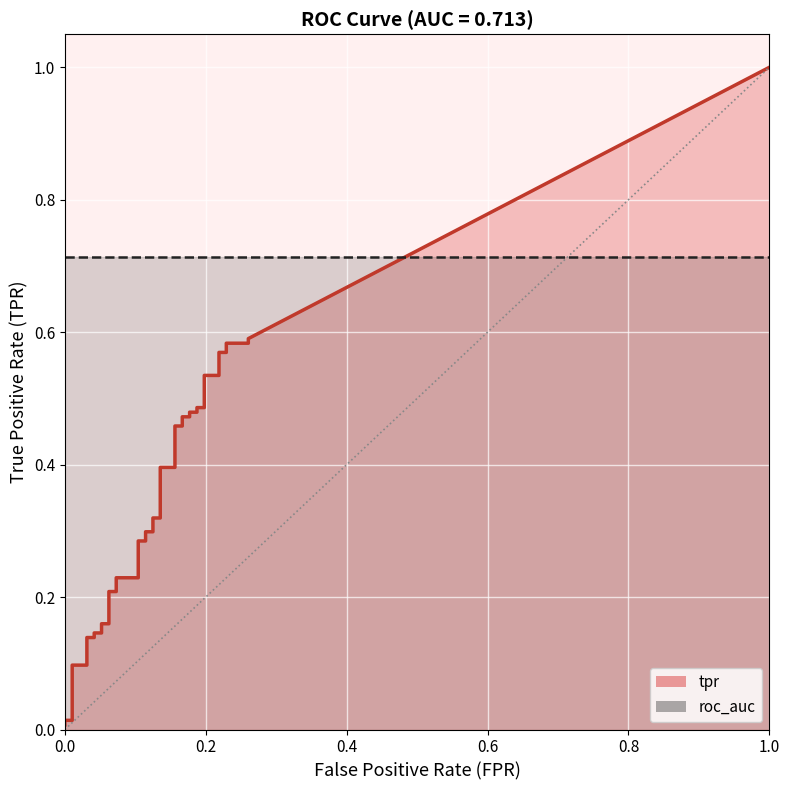

The roc_auc series shows 1.1 at 19. True or false?

False